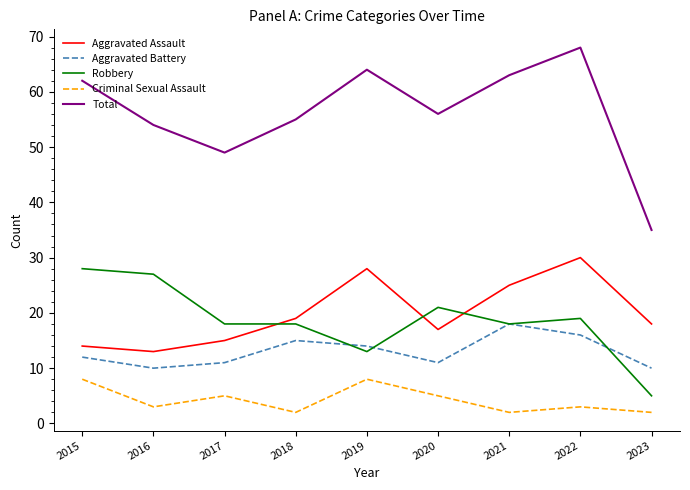

Reading left to right, list all the values displayed in this chart.

Aggravated Assault: 2015=14	2016=13	2017=15	2018=19	2019=28	2020=17	2021=25	2022=30	2023=18
Aggravated Battery: 2015=12	2016=10	2017=11	2018=15	2019=14	2020=11	2021=18	2022=16	2023=10
Robbery: 2015=28	2016=27	2017=18	2018=18	2019=13	2020=21	2021=18	2022=19	2023=5
Criminal Sexual Assault: 2015=8	2016=3	2017=5	2018=2	2019=8	2020=5	2021=2	2022=3	2023=2
Total: 2015=62	2016=54	2017=49	2018=55	2019=64	2020=56	2021=63	2022=68	2023=35